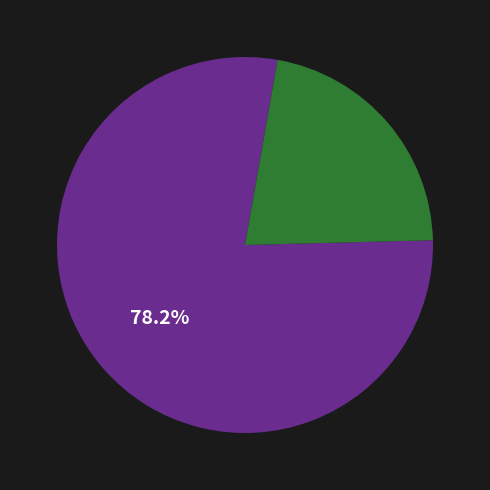

Is there a majority slice in this chart?

Yes